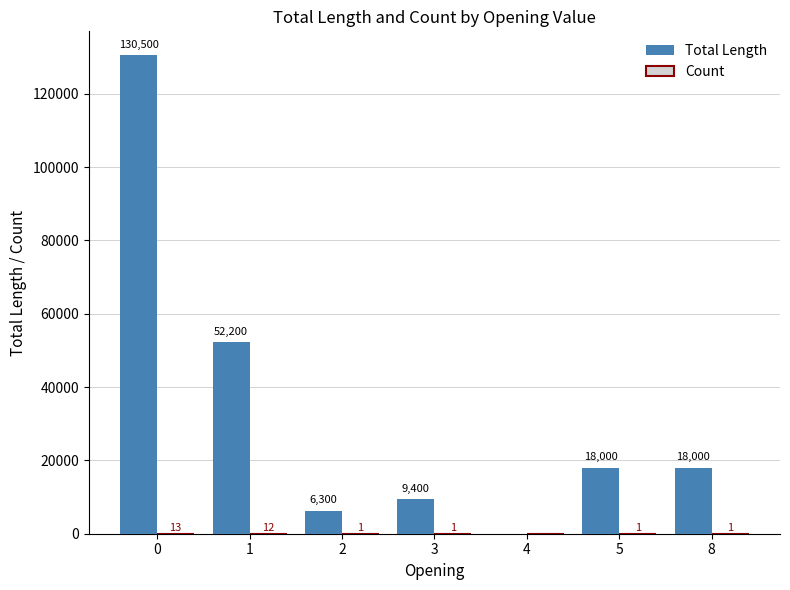

What is the sum of all Total Length values?

234400